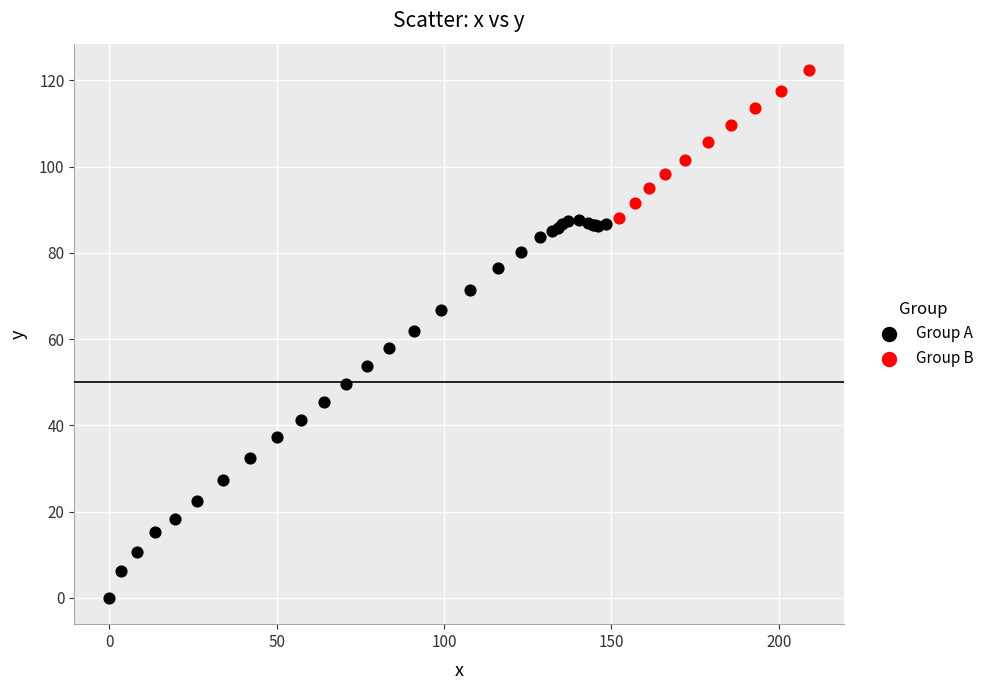

Which series reaches the maximum Y coordinate?

Group B